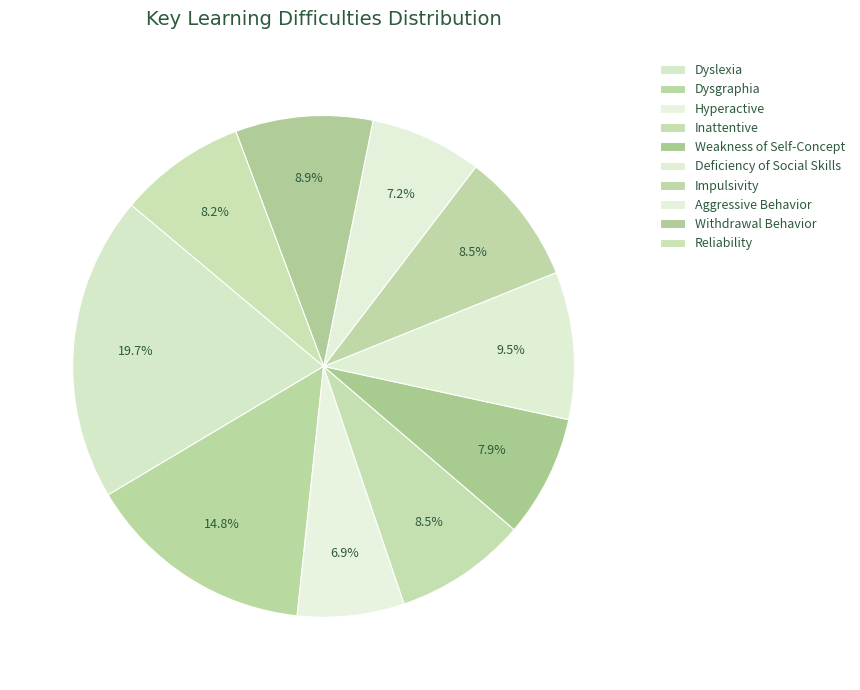

How many slices are in this pie chart?

10